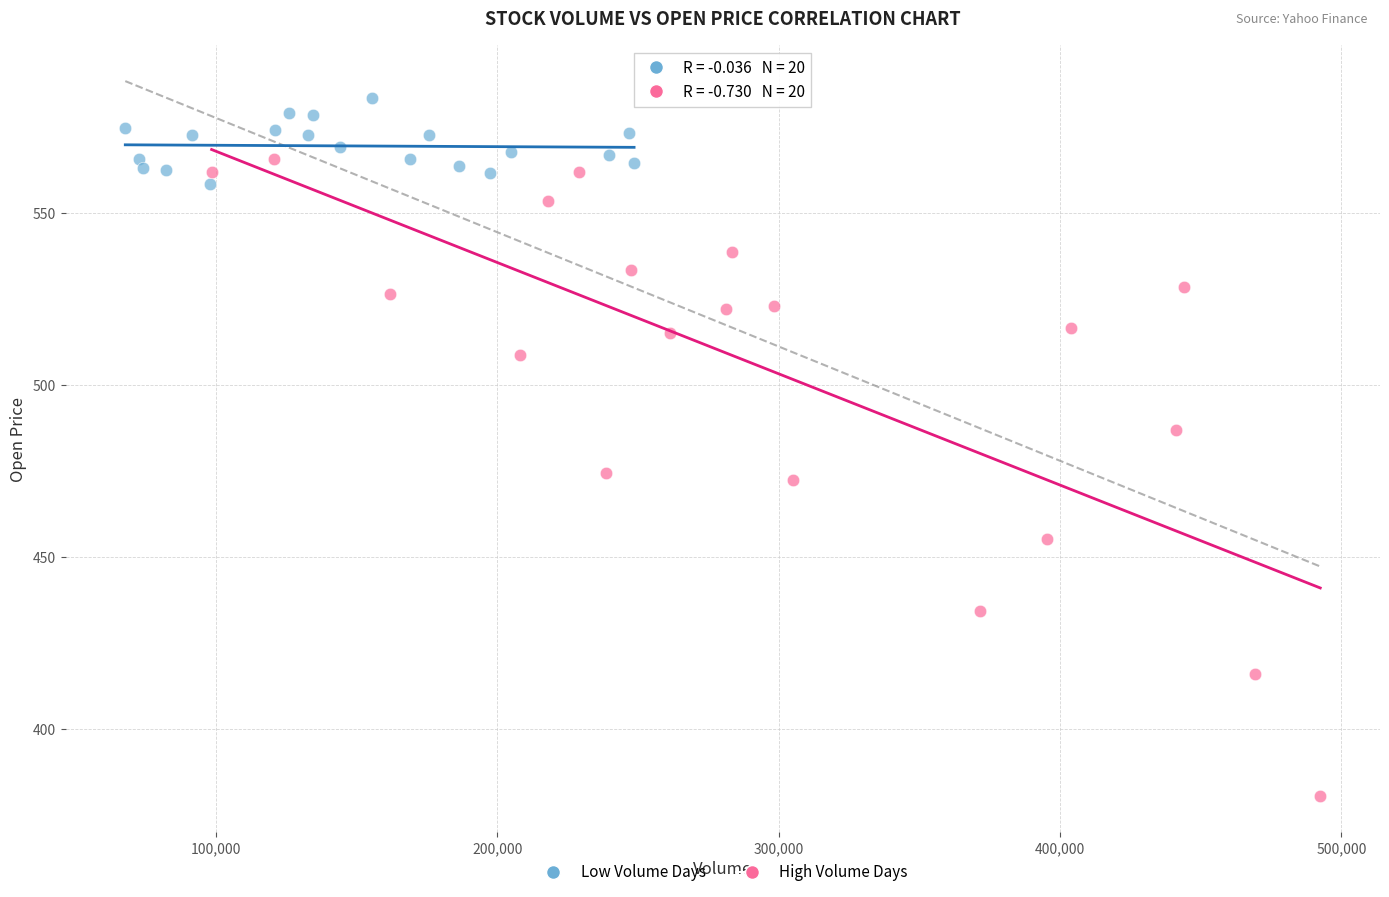

Which series contains the highest Y value?

Low Volume Days